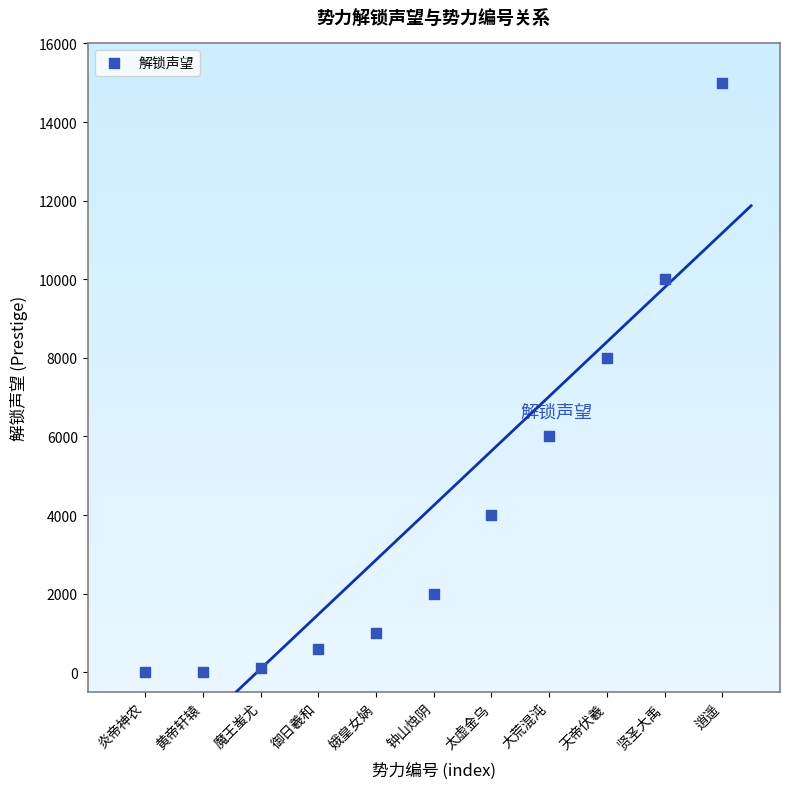

What is the average Y value?

4245